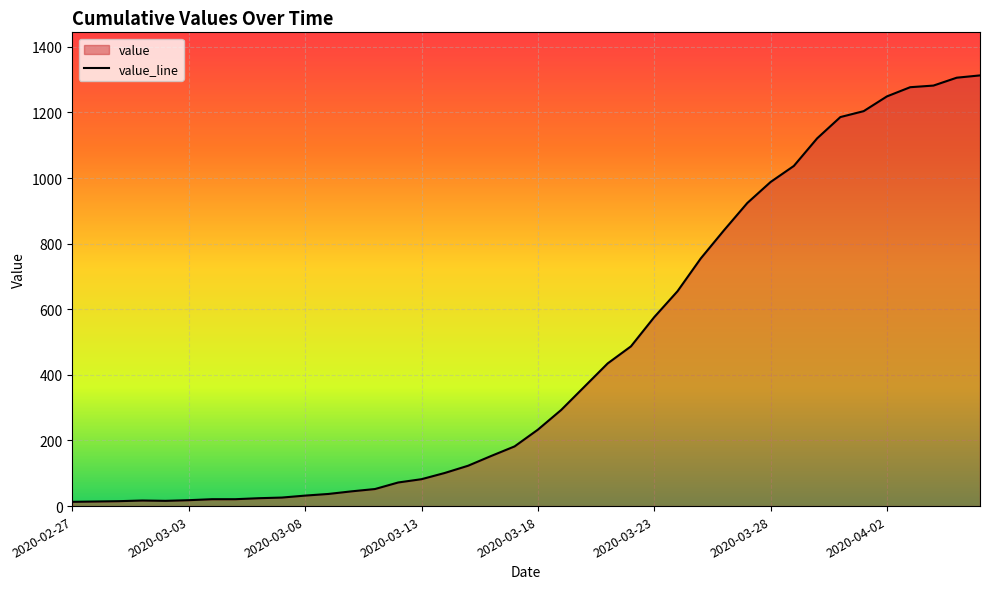

How many interior local valleys (lower than both neighbors) does the data have?

1